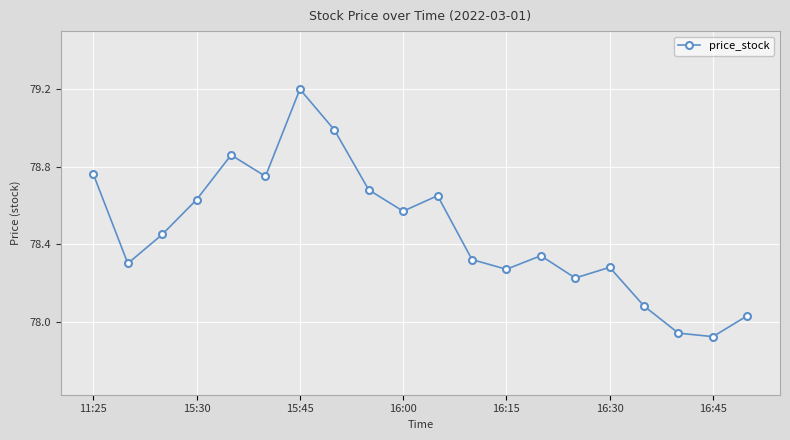

What is the sum of all values?

1569.2